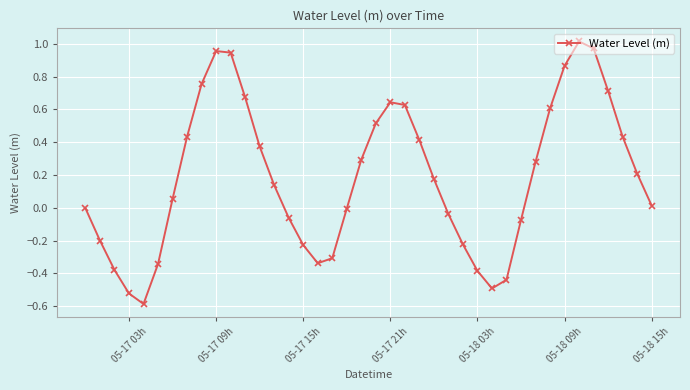

How many lines are shown in the chart?

1